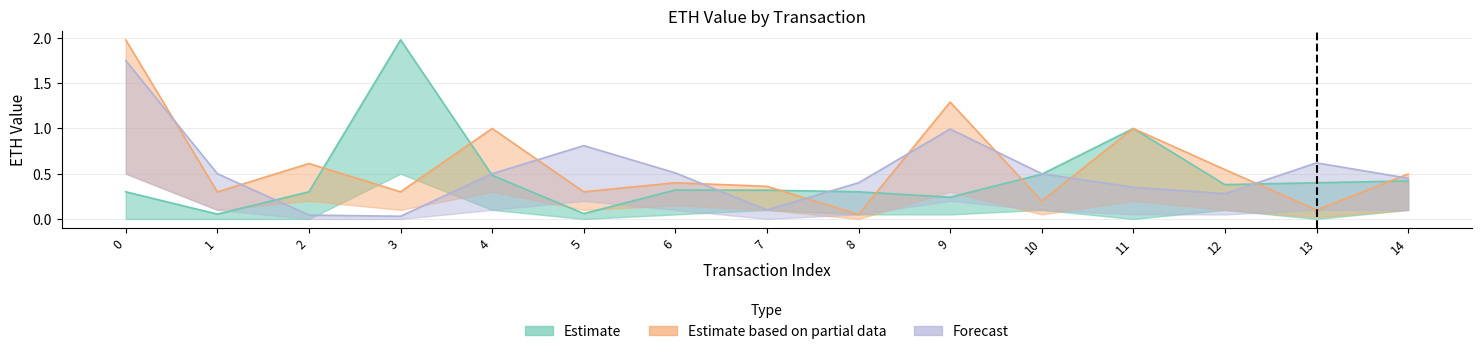

At which label is Forecast closest to 0?

3